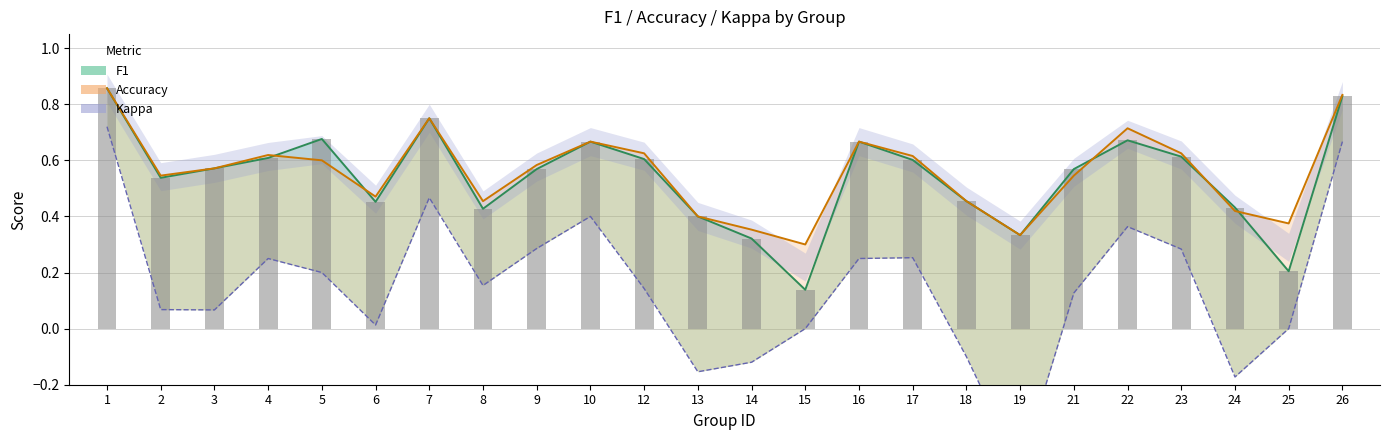

Between 4 and 6, which series saw the biggest shift?

kappa